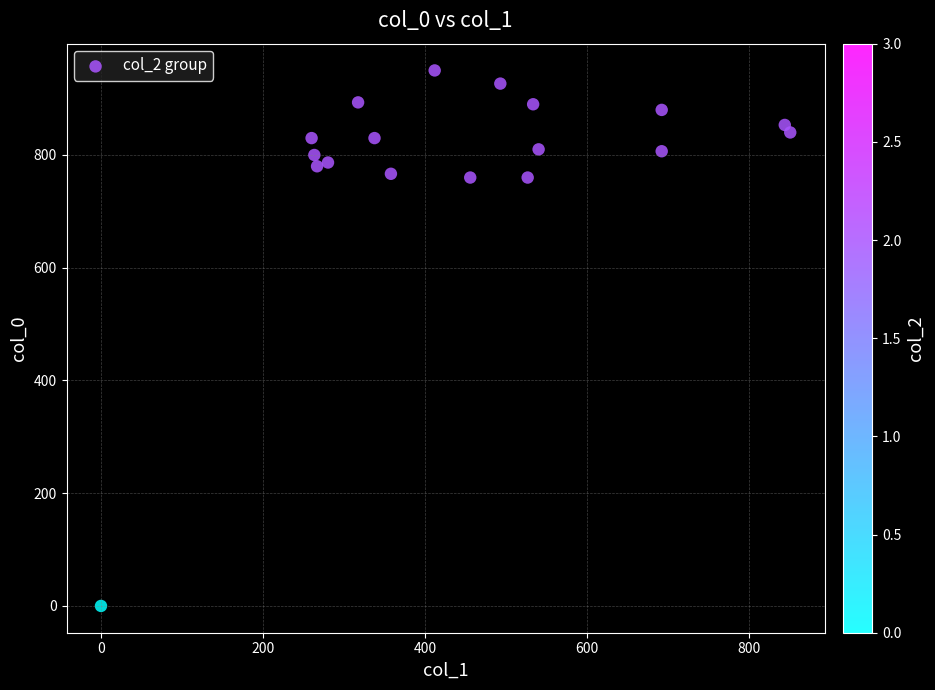

What is the range of X values (max minus min)?

850.5